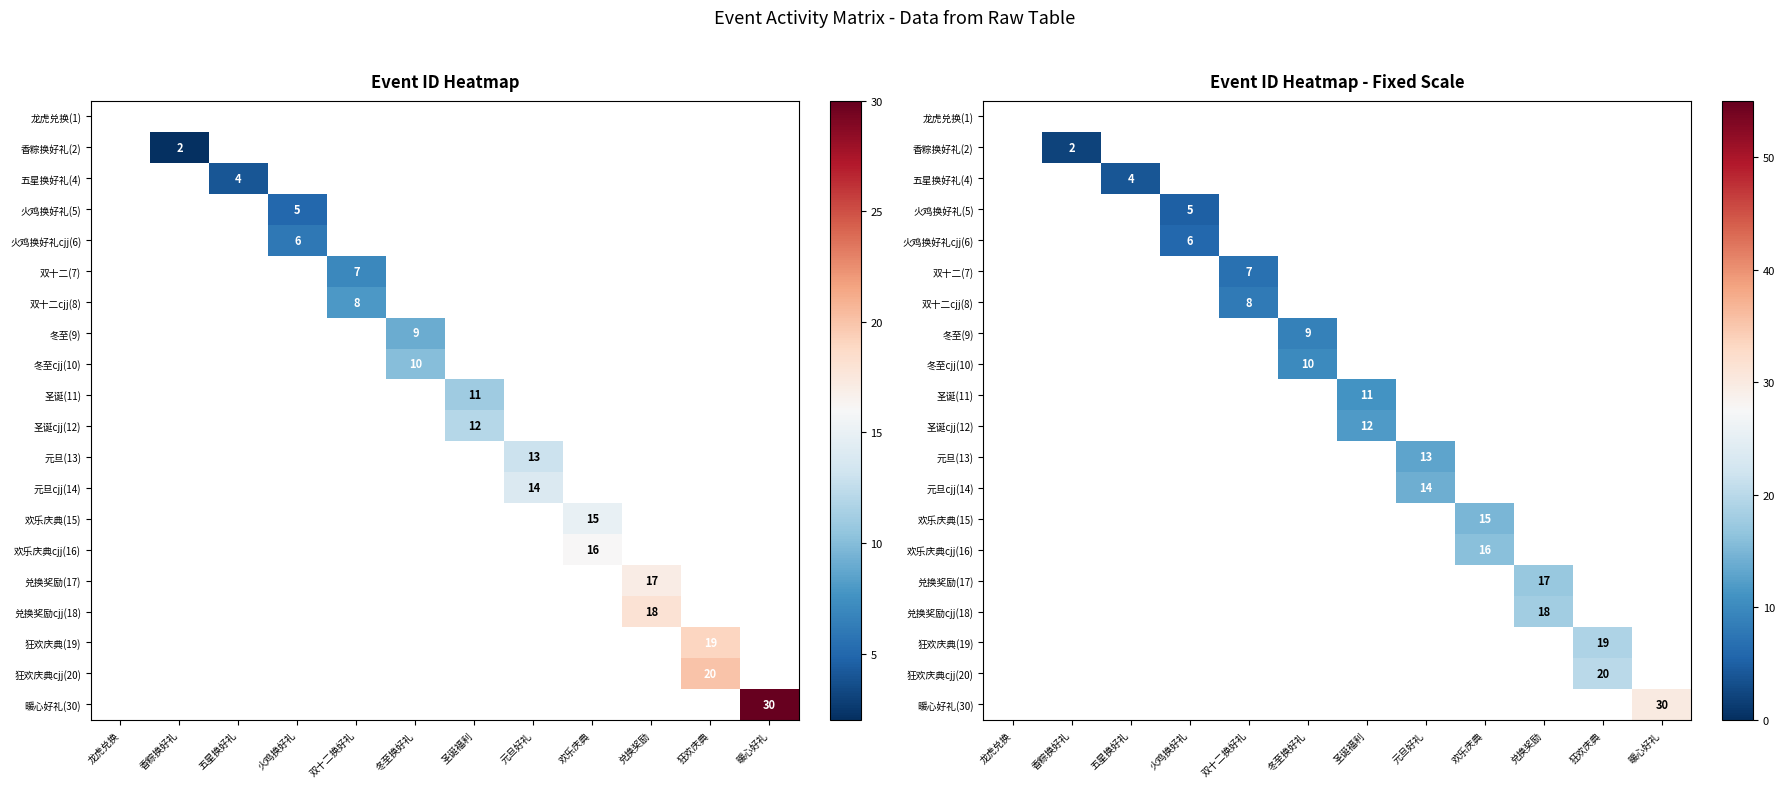

Count the number of data series in this chart.

20